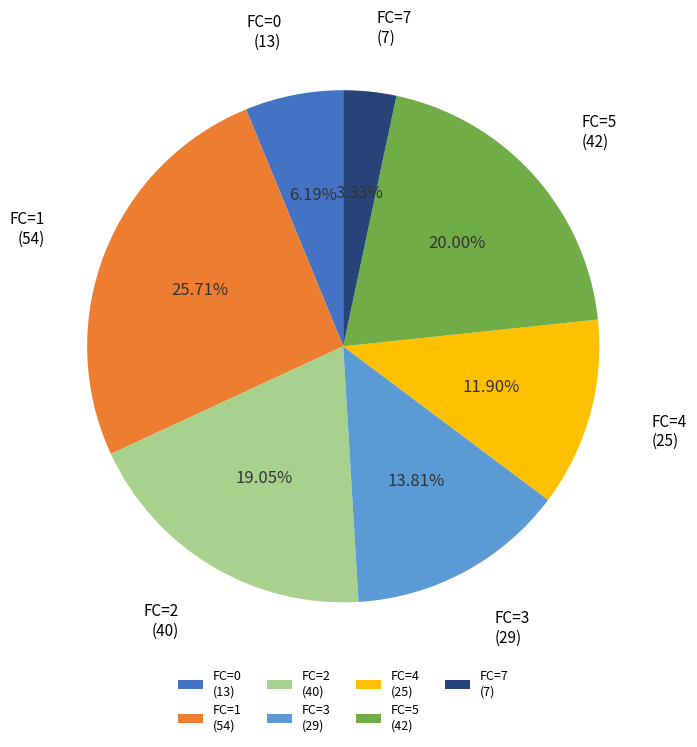

How many segments does this pie chart have?

7